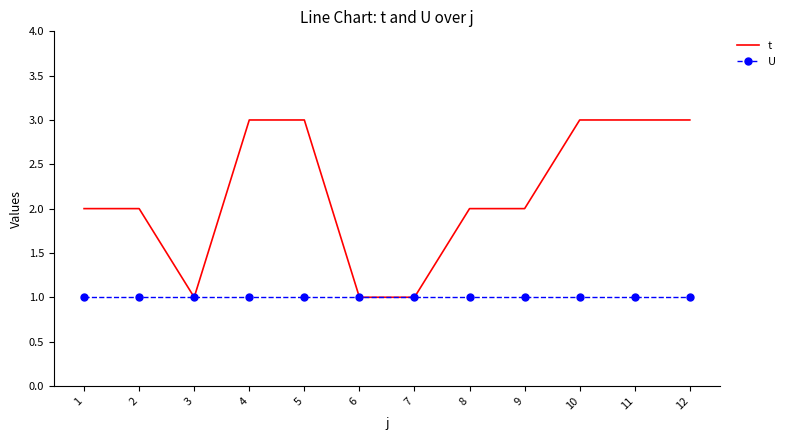

Reading right to left, extract all data points from this chart.

t: 12=3	11=3	10=3	9=2	8=2	7=1	6=1	5=3	4=3	3=1	2=2	1=2
U: 12=1	11=1	10=1	9=1	8=1	7=1	6=1	5=1	4=1	3=1	2=1	1=1